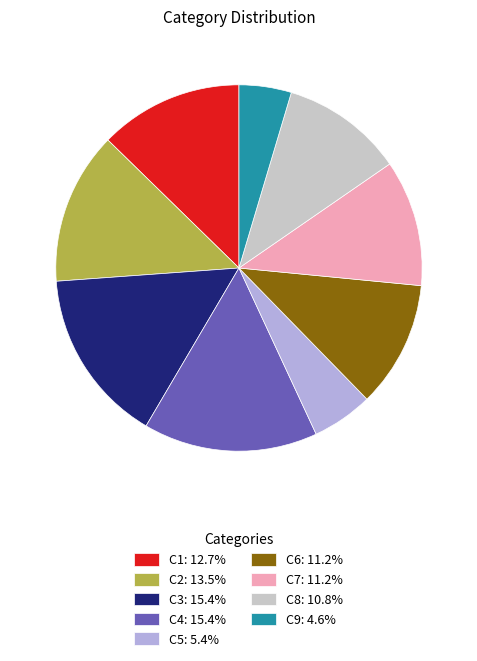

What is the ratio of the value at C2 to the value at C5?

2.5